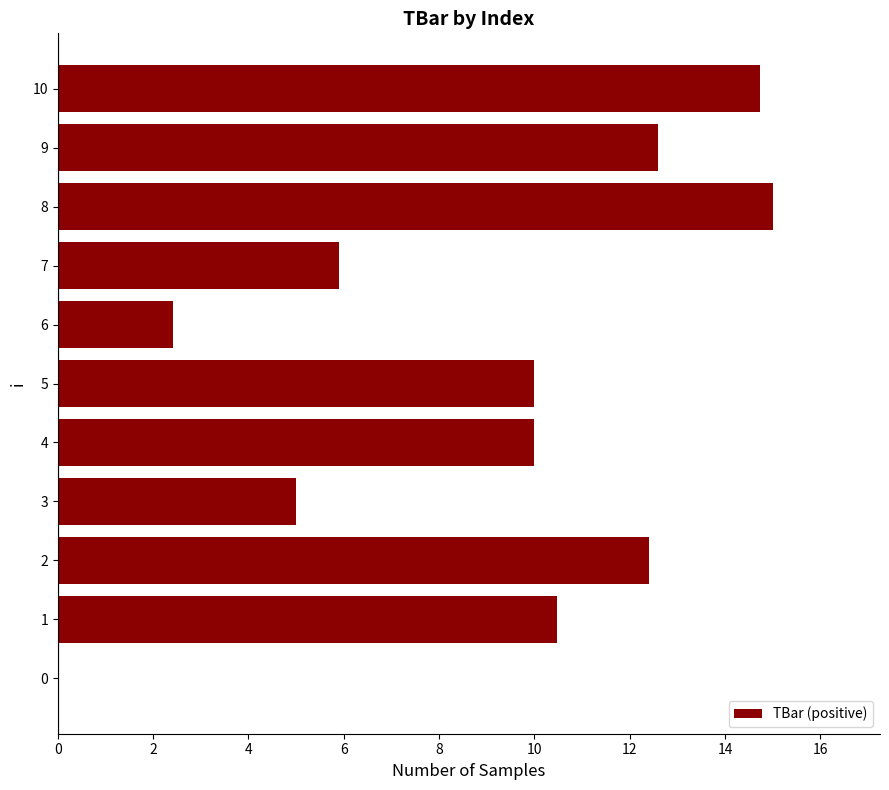

True or false: the data shows 5.9 at 7.

True